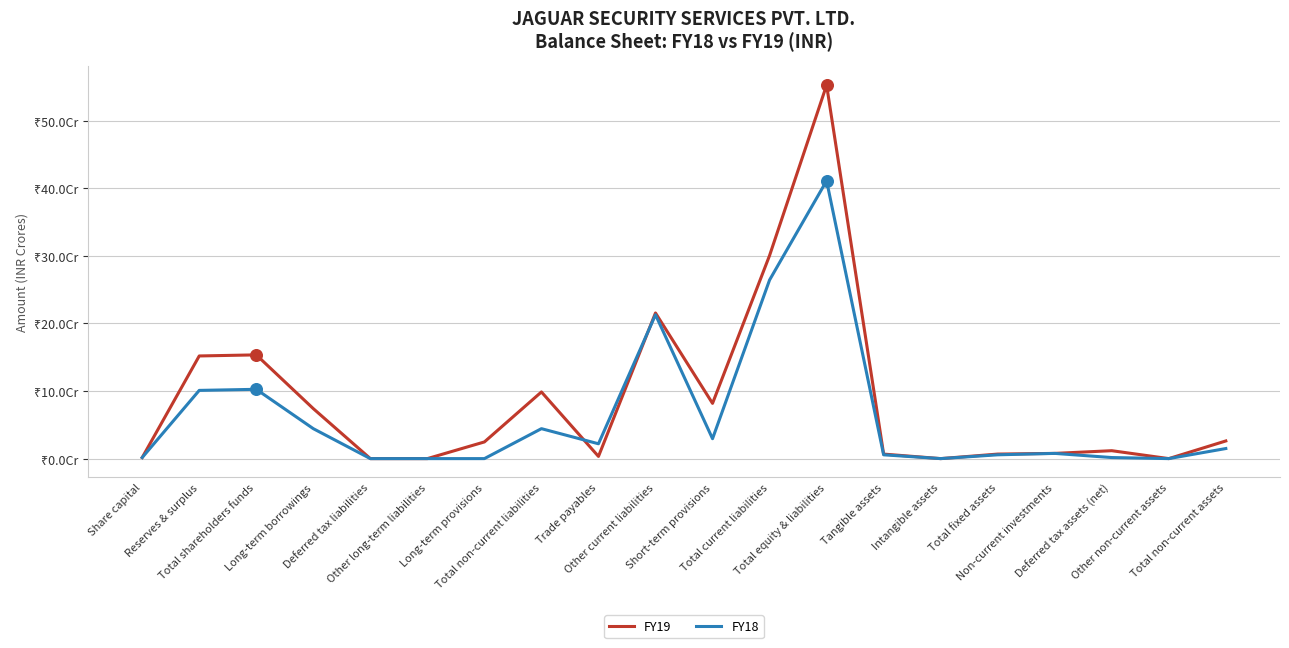

What are all the series names shown in the legend?

FY19, FY18